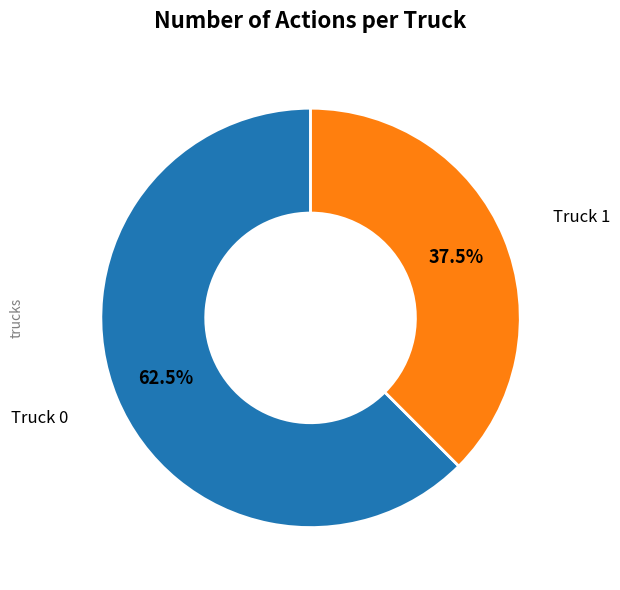

Is there any slice that represents more than half of the pie?

Yes